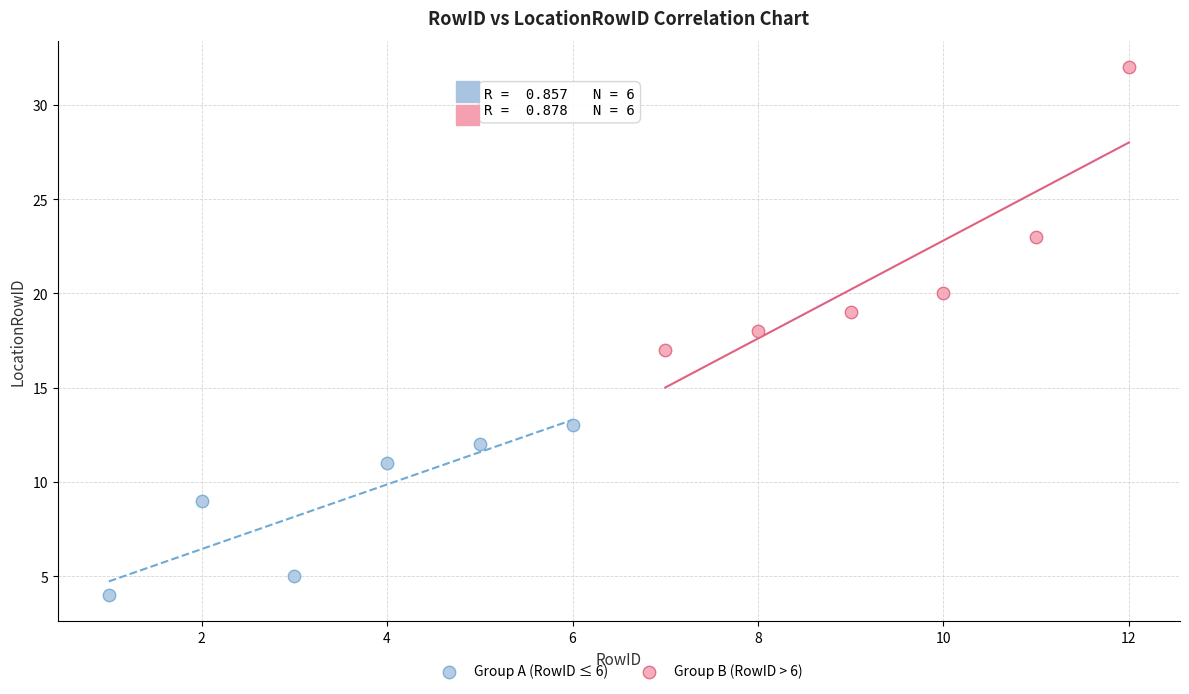

Which series reaches the minimum Y coordinate?

Group A (RowID ≤ 6)